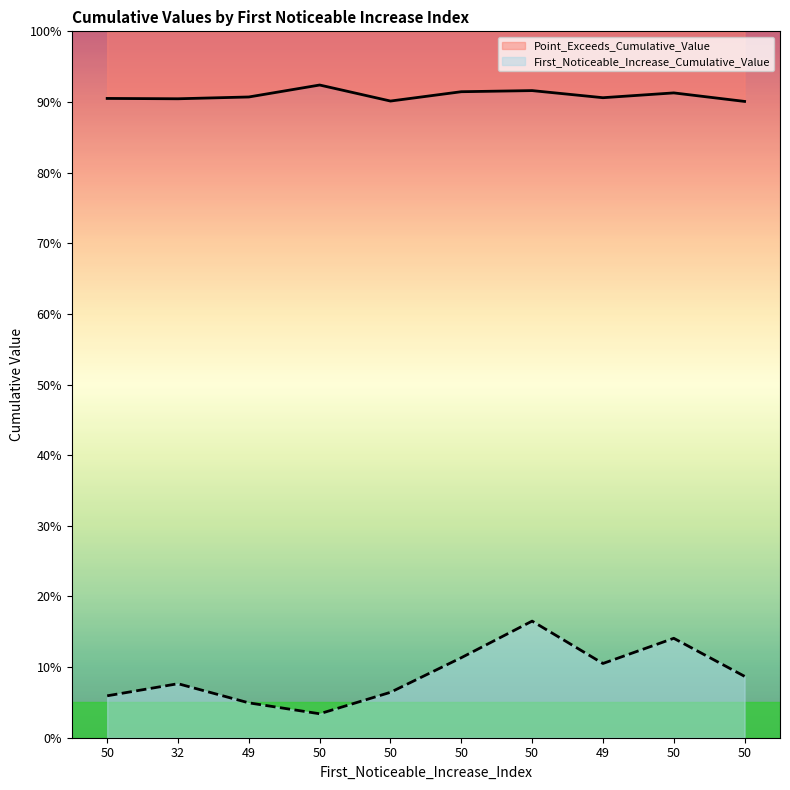

What is the label of the 3rd point from the right?

49